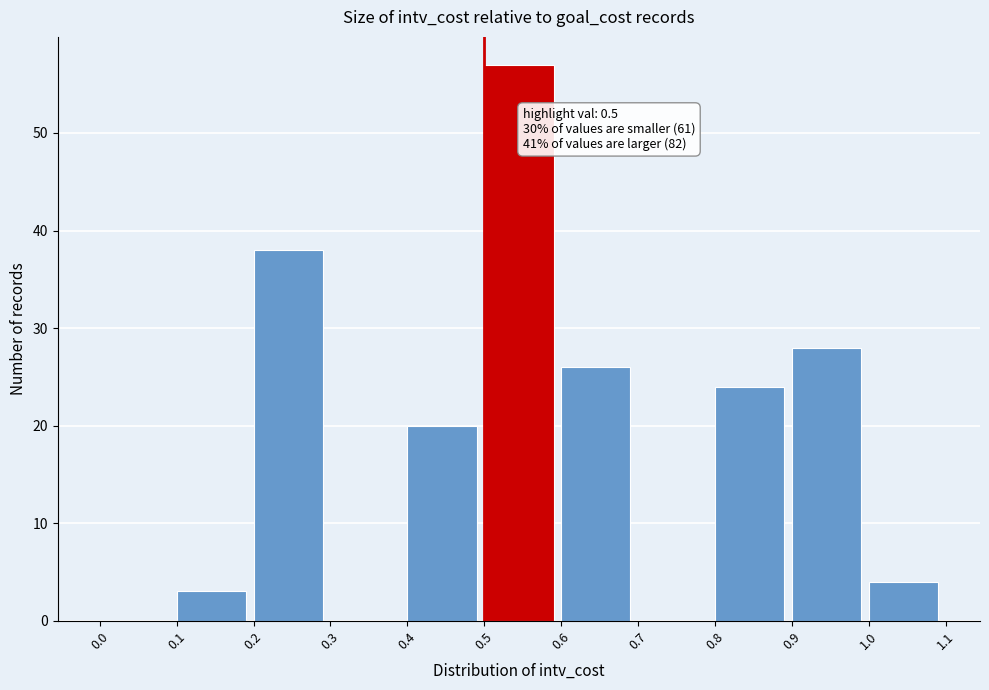

Over which range of the x-axis is the bar tallest?

0.5 to 0.6